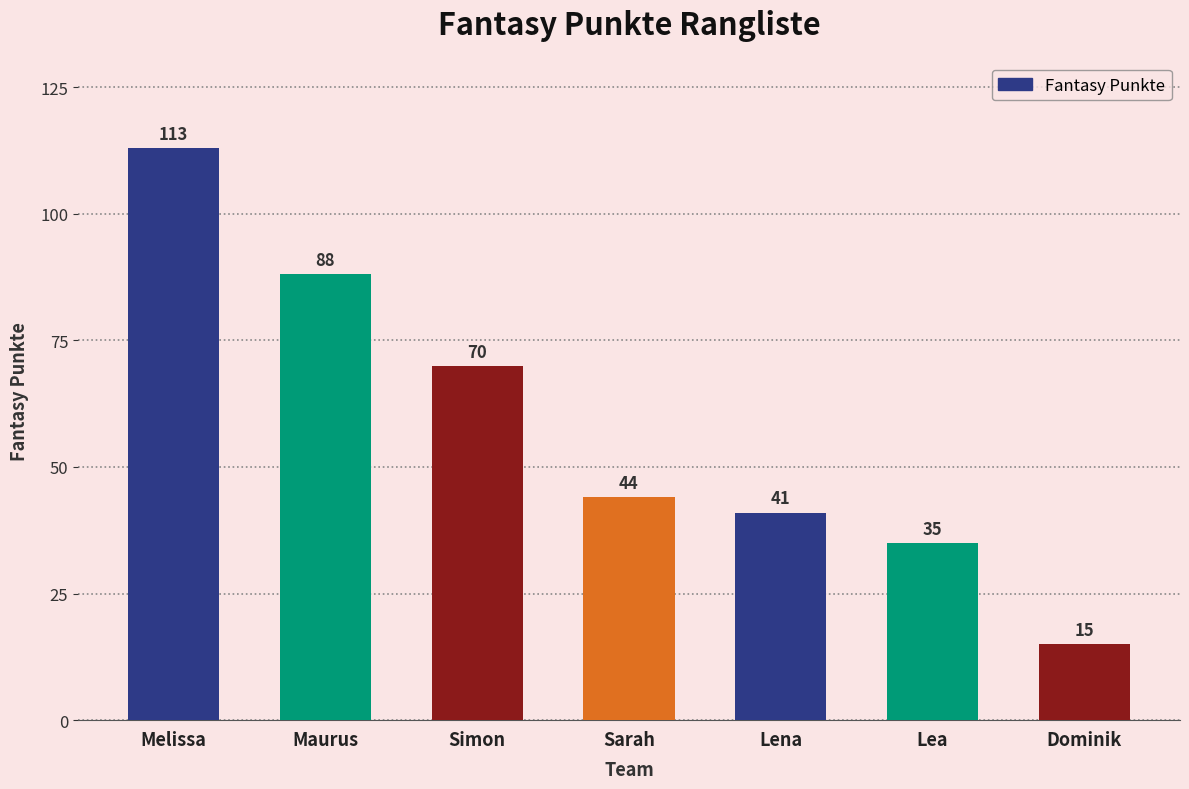

What is the difference between the maximum and minimum values?

98